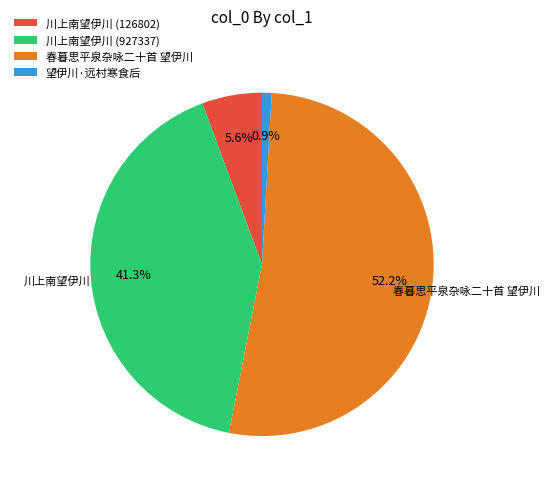

What percentage is the 川上南望伊川 (126802) slice, to the nearest percent?

6%